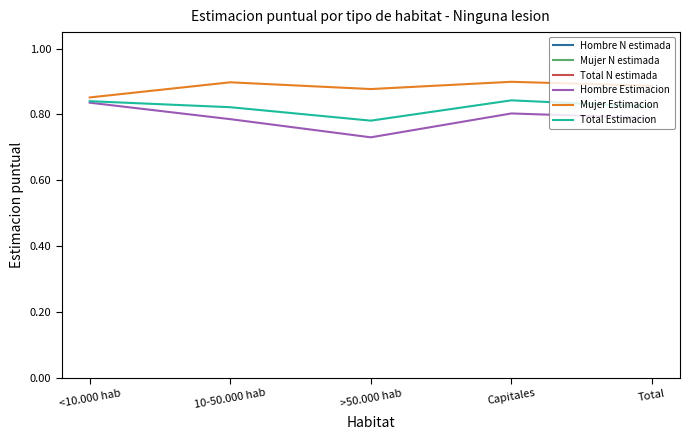

What is the total value across all series at Capitales?

1859746.5